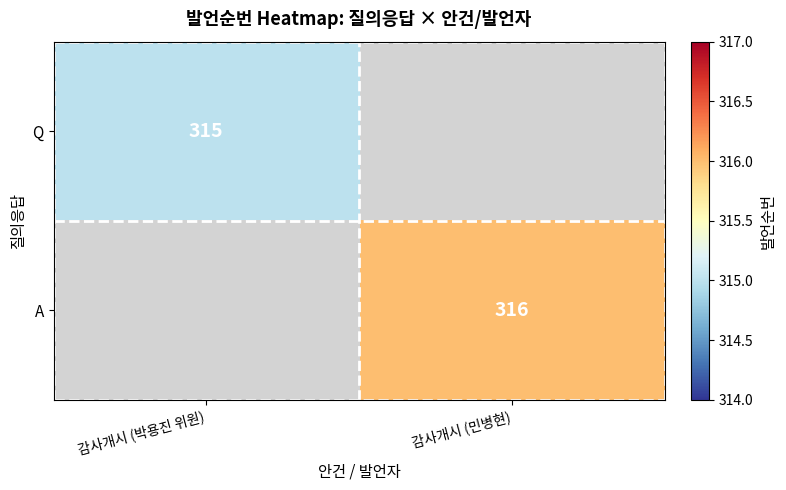

True or false: Q has a value of 165 at 감사개시 (박용진 위원).

False